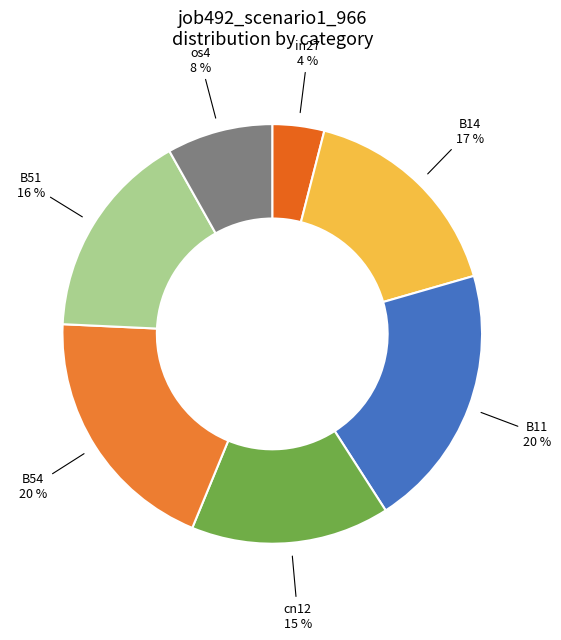

Combined, do B51 and B14 account for over 50%?

No